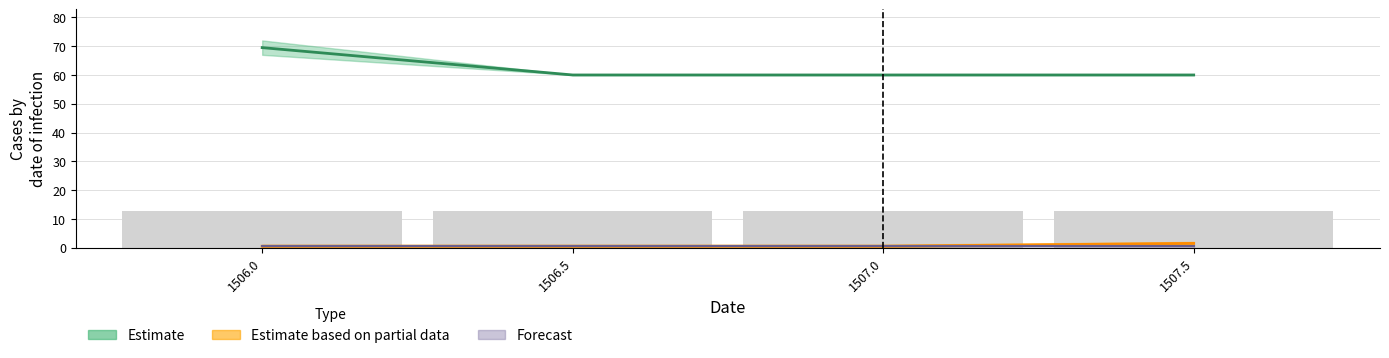

The value of Estimate midline at 1507.5 is 60.0. True or false?

True